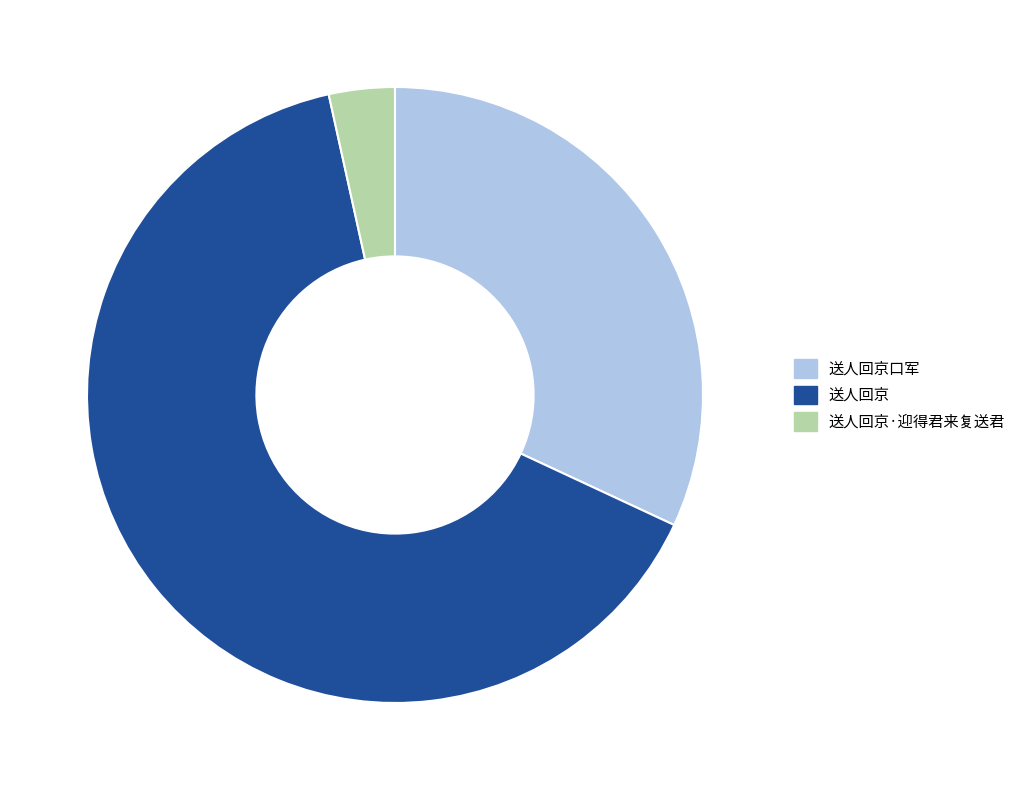

Between 送人回京 and 送人回京·迎得君来复送君, which is larger?

送人回京